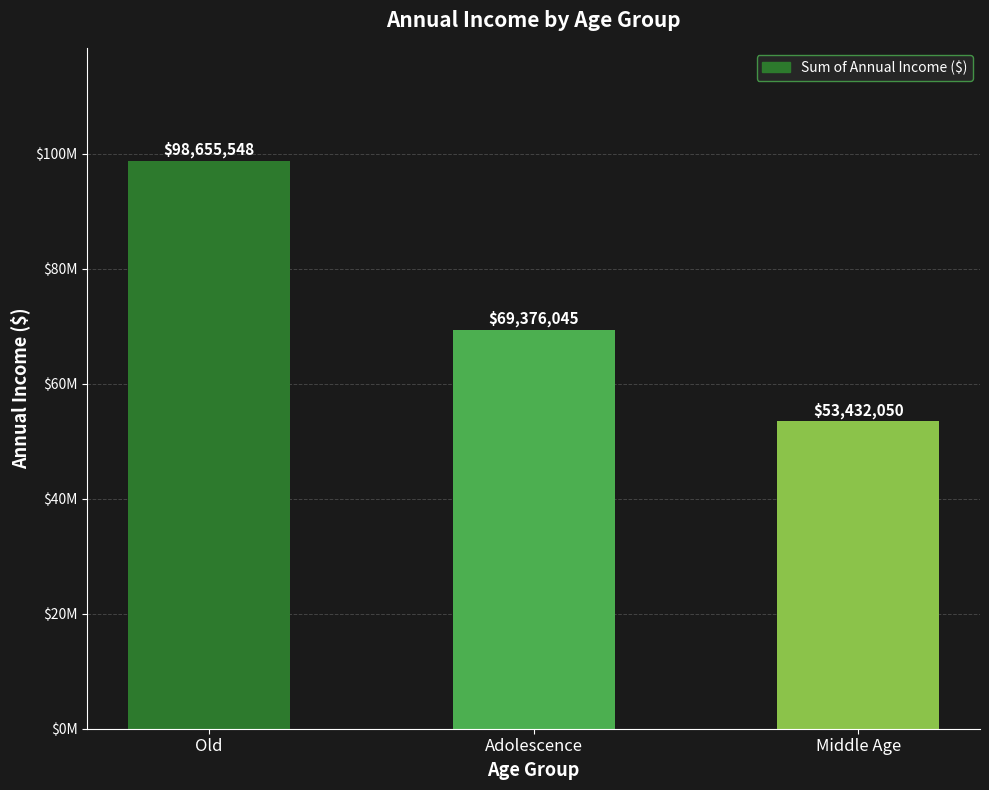

What is the change in value from Old to Middle Age?

-45223498